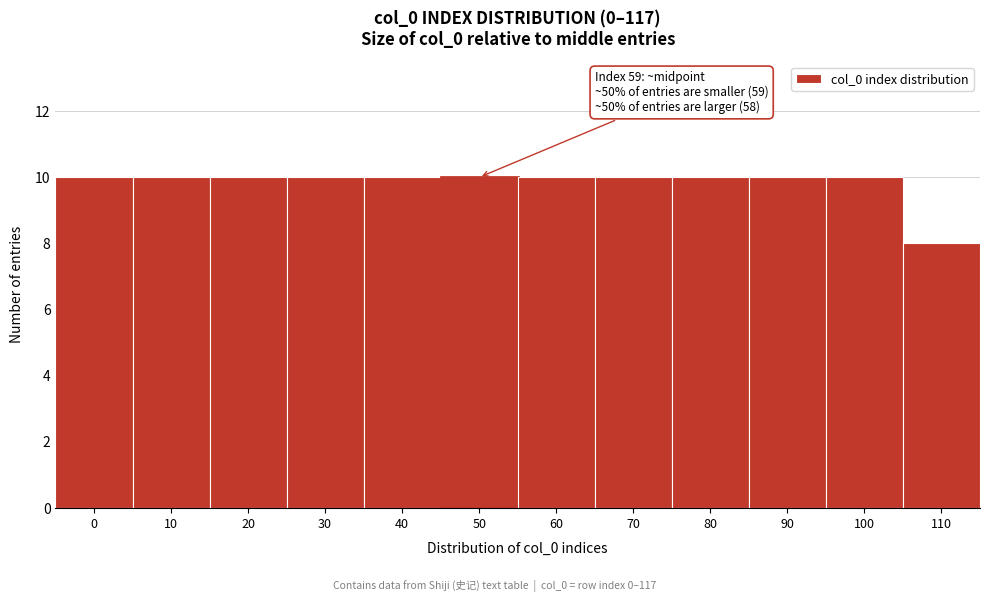

Reading left to right, transcribe all the data shown in this chart.

10	10	10	10	10	10	10	10	10	10	10	8